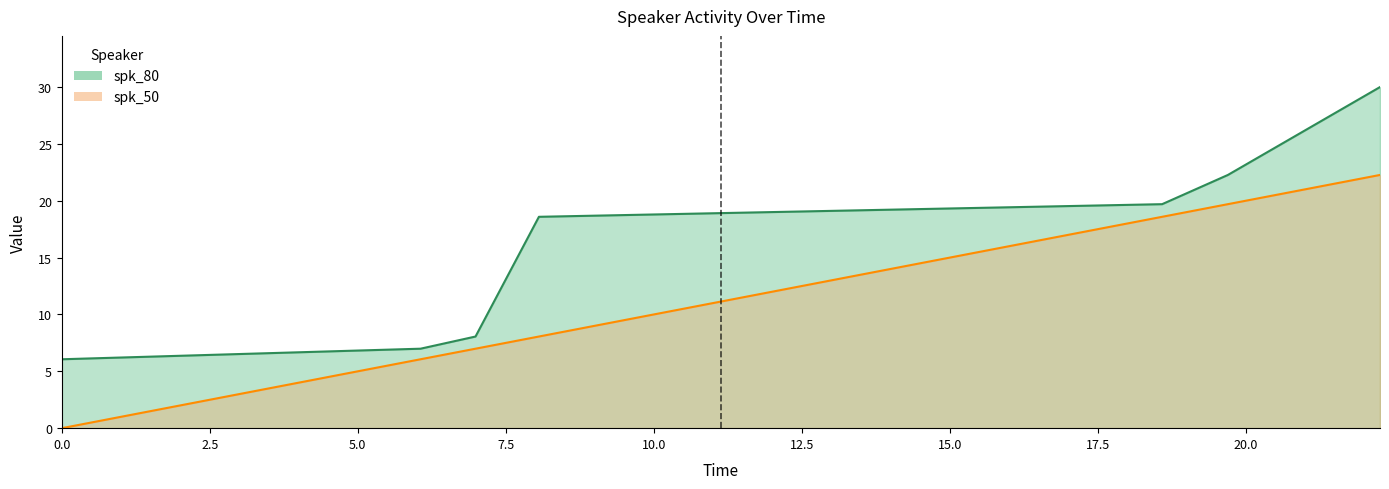

What is the average value of the spk_80 series?

16.0